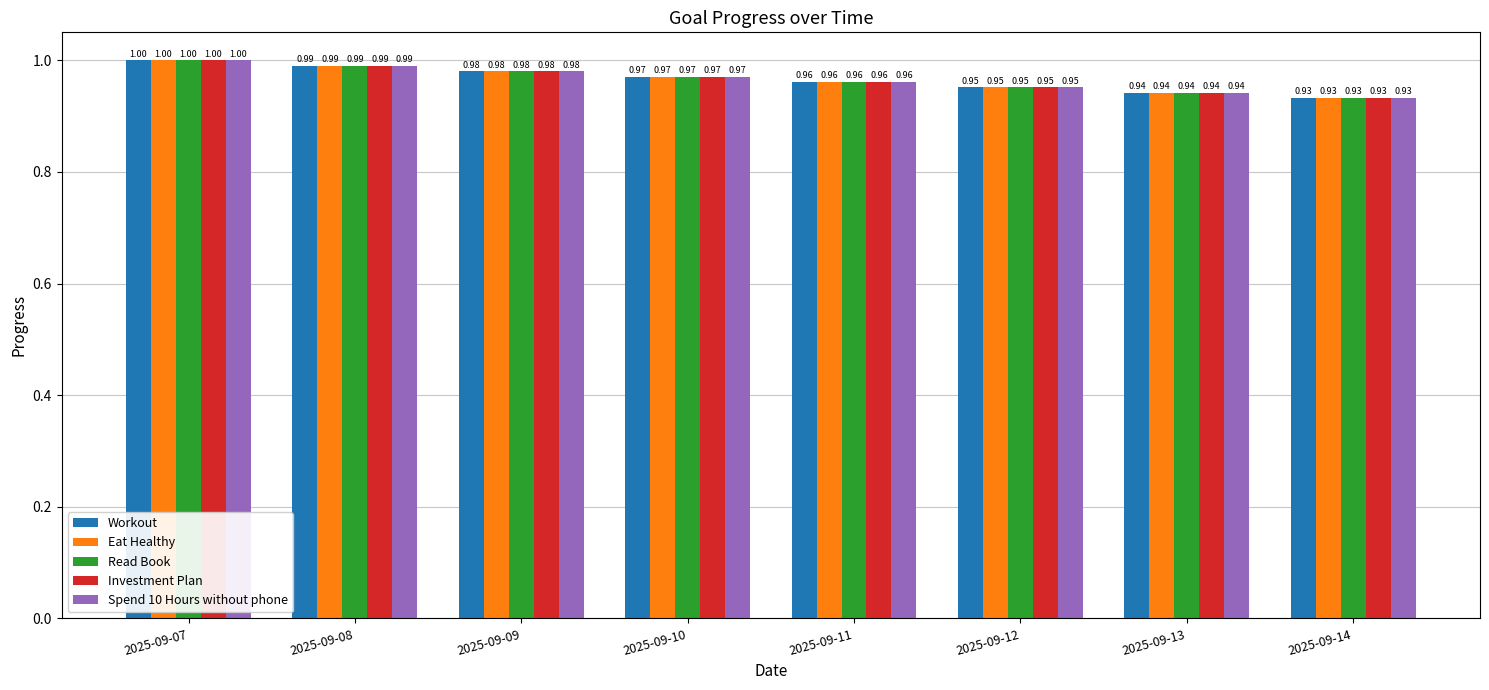

What is the sum of all Workout values?

7.7